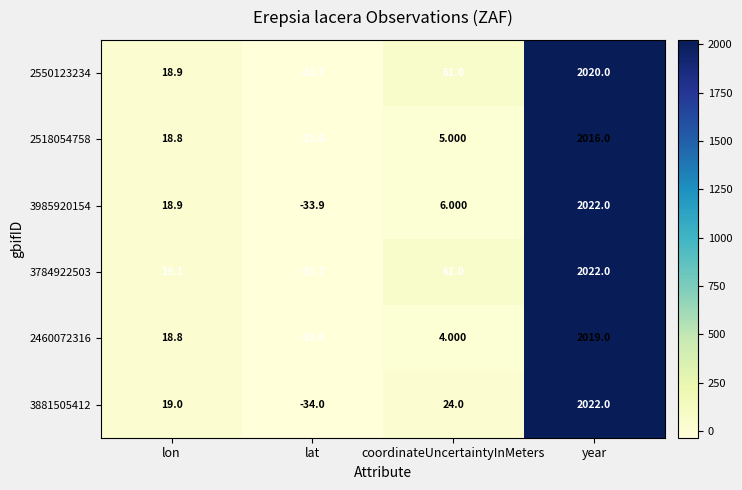

Which series has the largest total across all categories?

3784922503